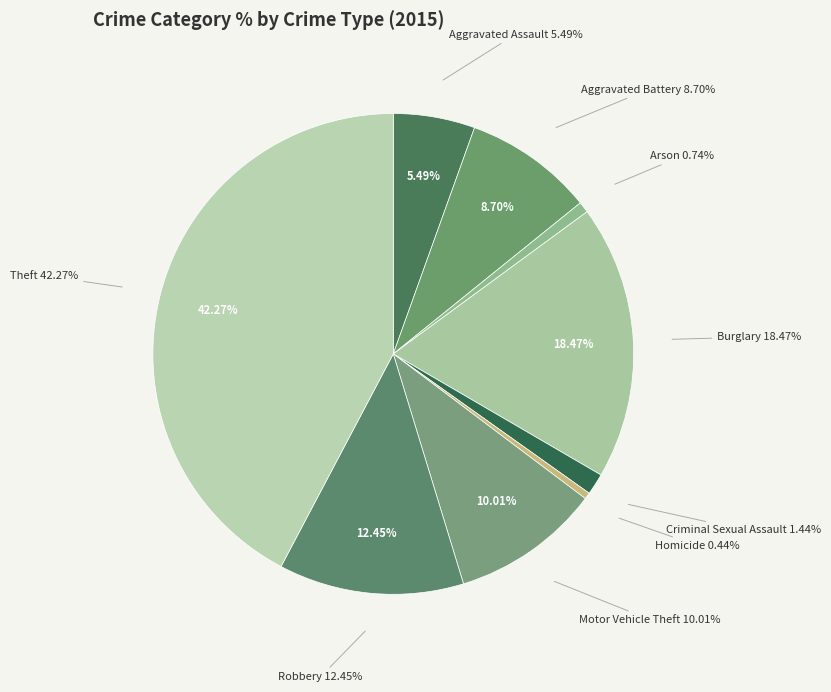

Which category has the smallest portion of the pie?

Homicide